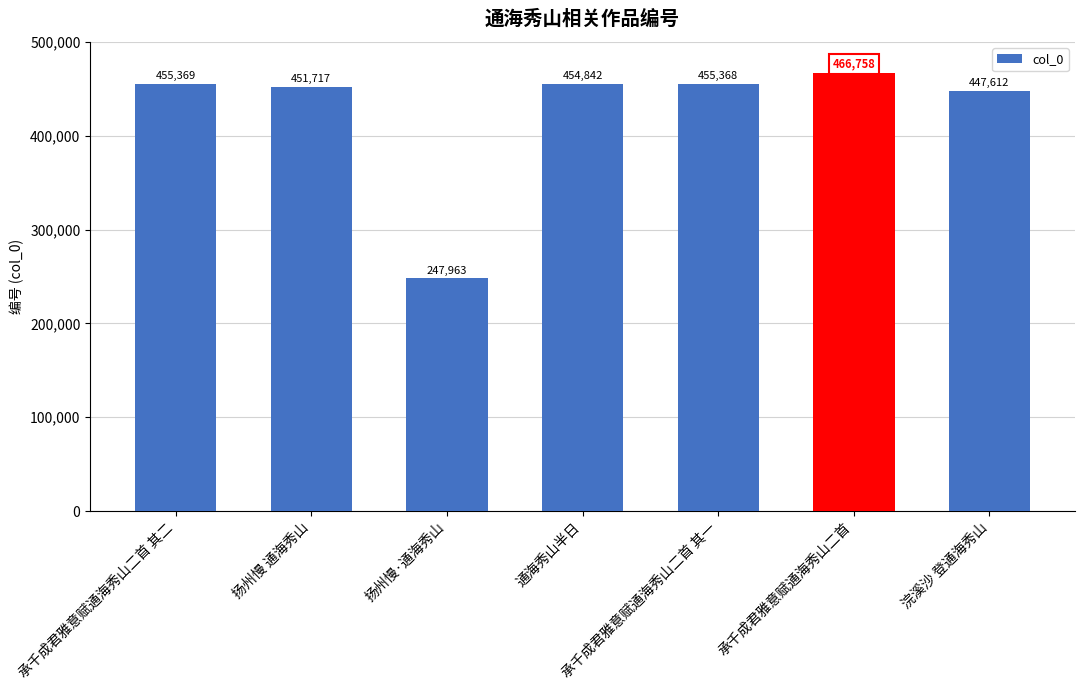

What is the label of the 4th bar from the left?

通海秀山半日